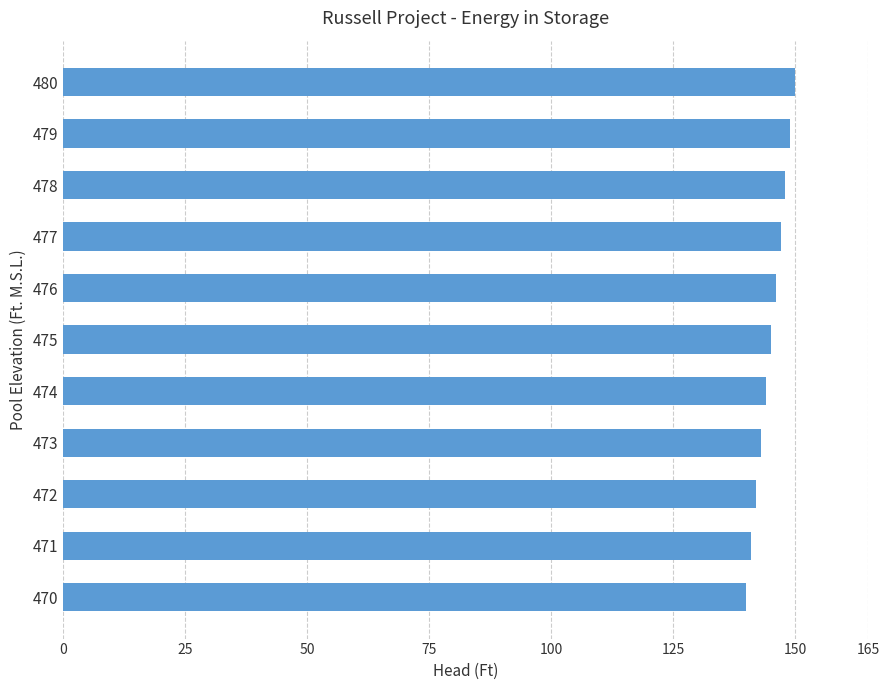

Does the chart contain any negative values?

No